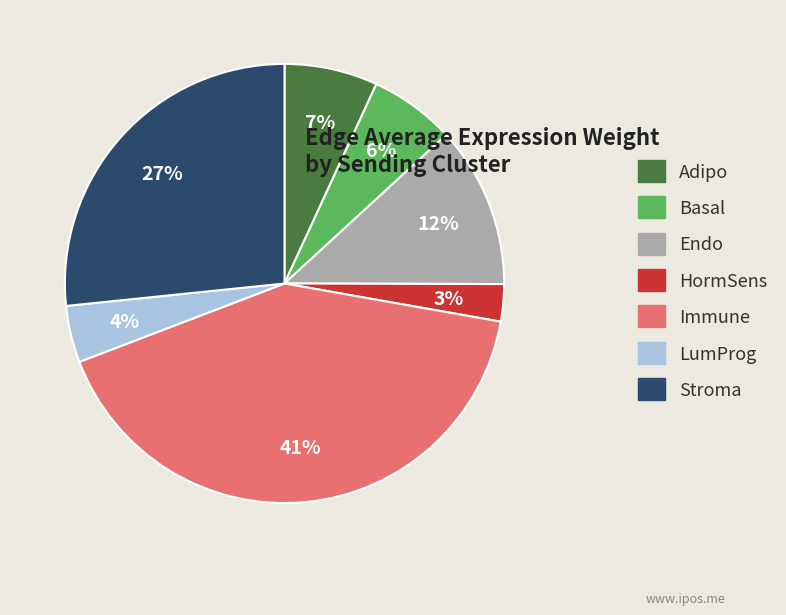

True or false: Immune accounts for 41% of the total.

True